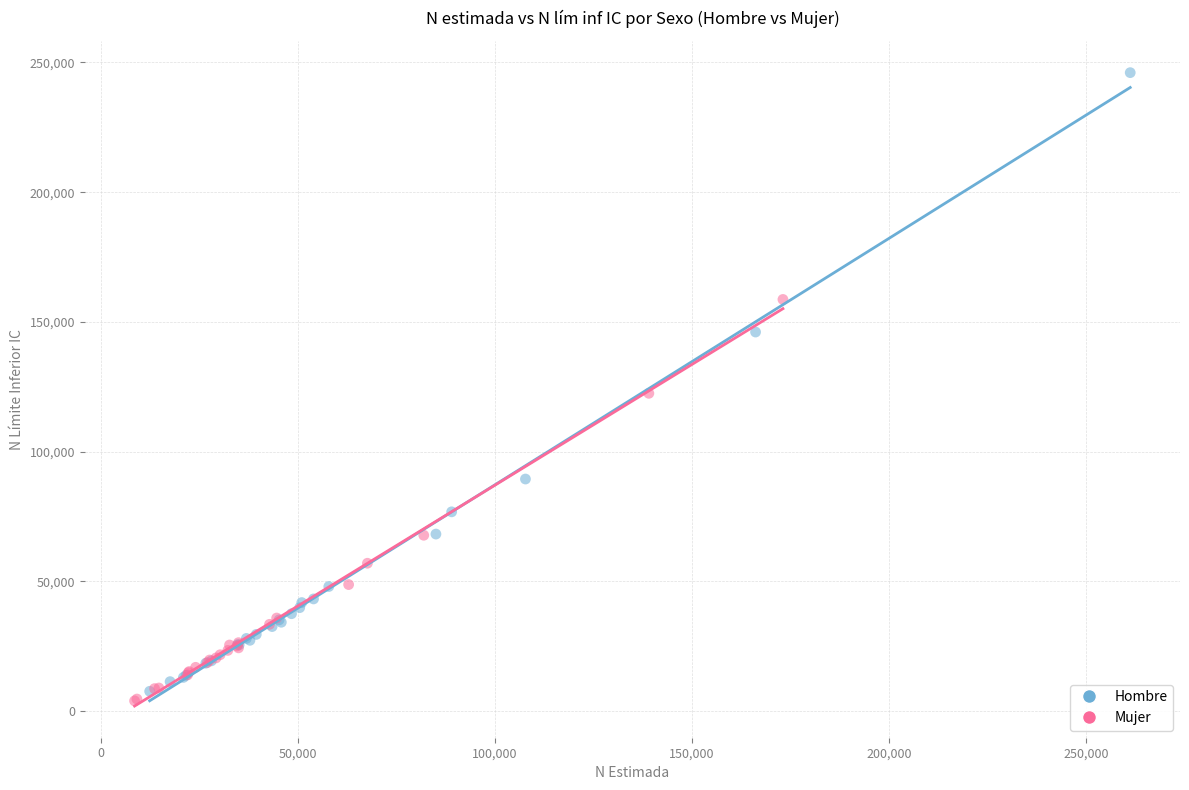

Which series contains the highest Y value?

Hombre